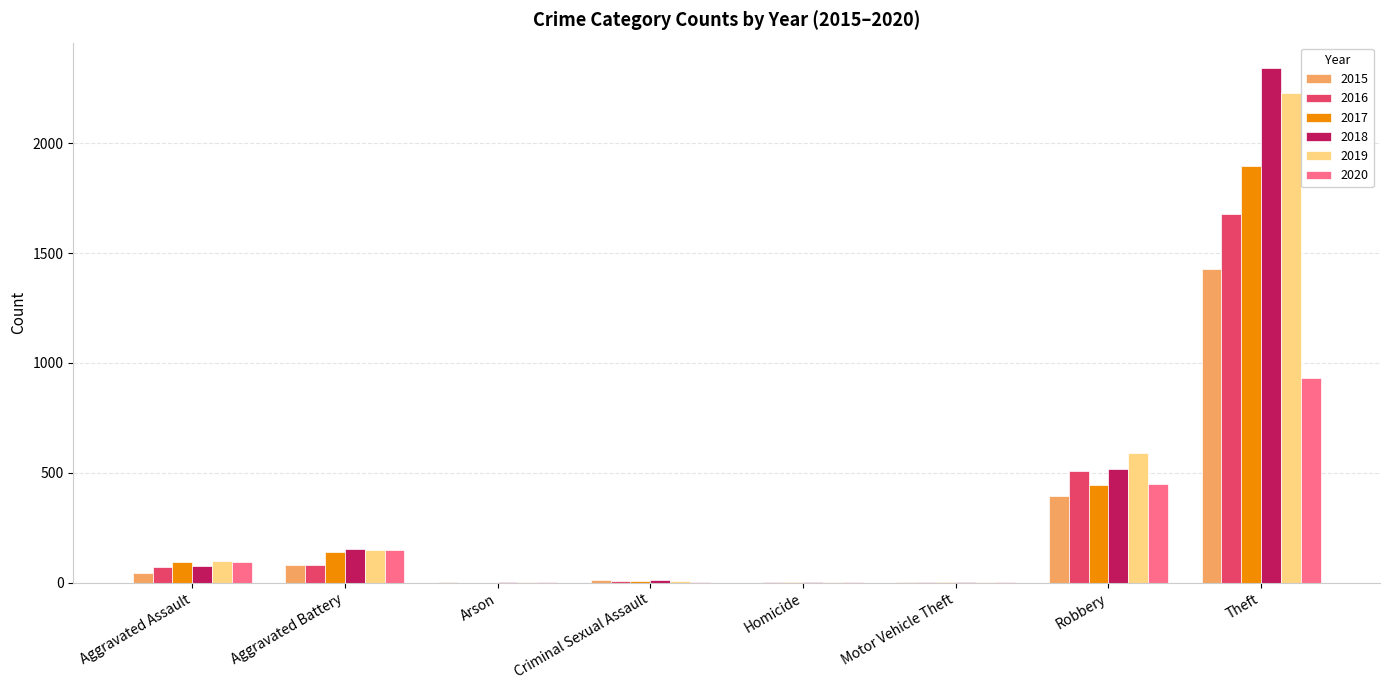

What is the sum of the 2016 values at Theft and Arson?

1676